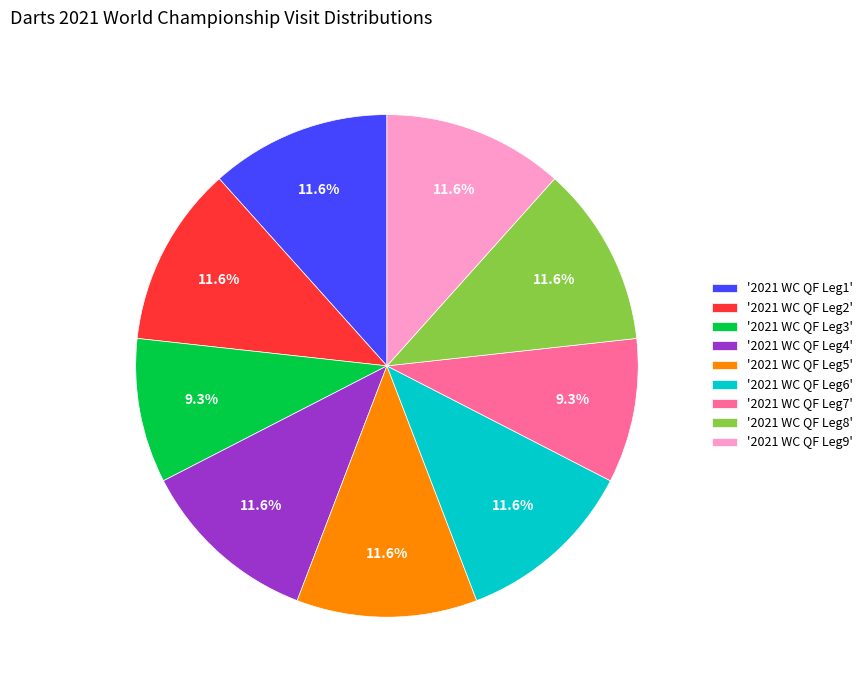

Is the sum of '2021 WC QF Leg6' and '2021 WC QF Leg4' greater than half?

No